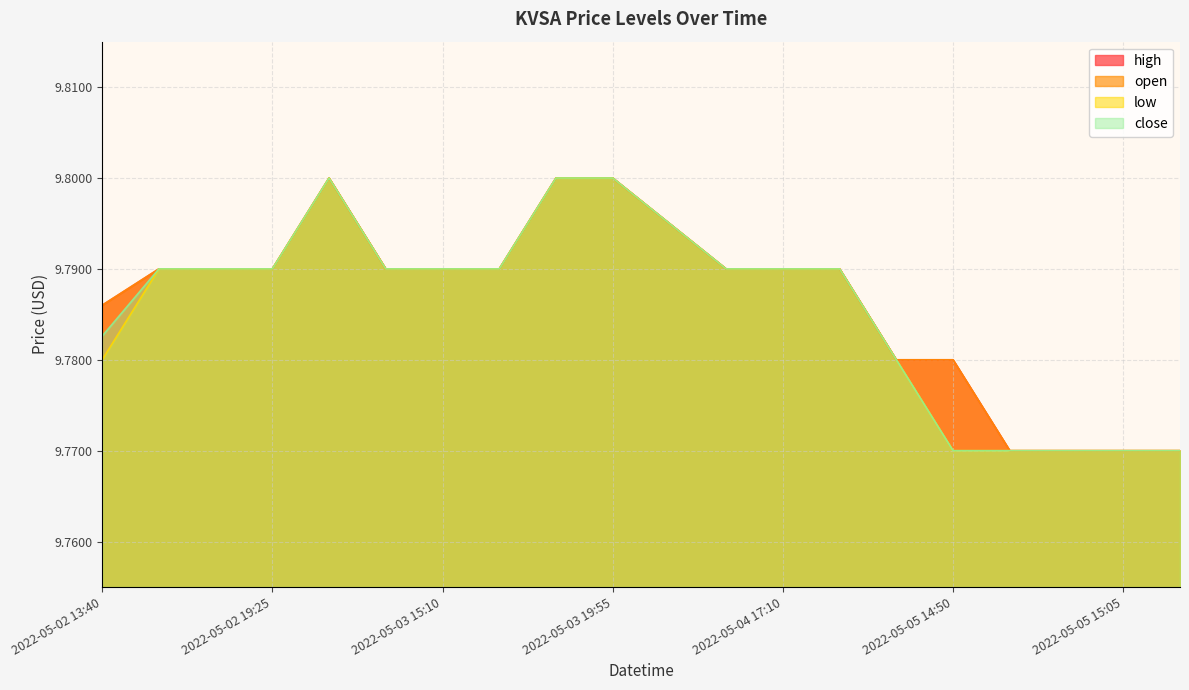

What is the value of the close point at the 12th from the left?

9.8